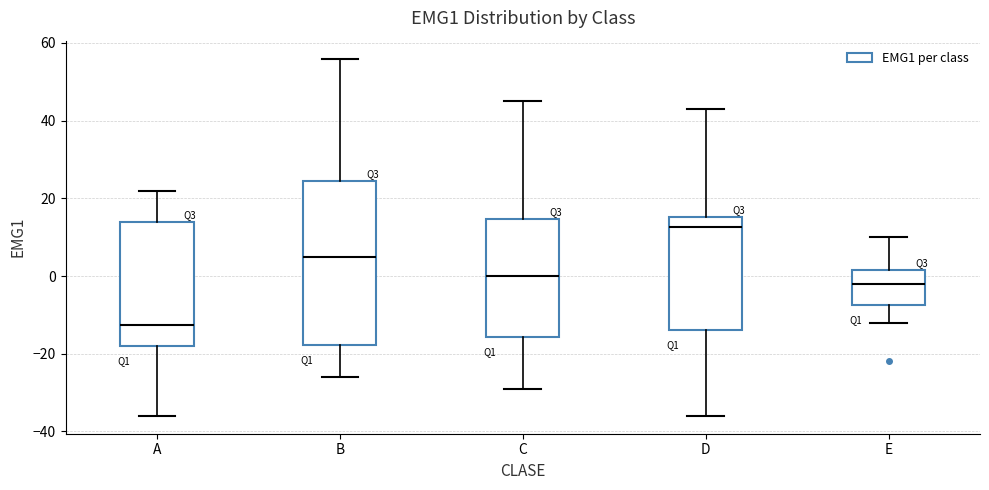

Comparing the boxes themselves (not the whiskers), which one is the tallest?

B